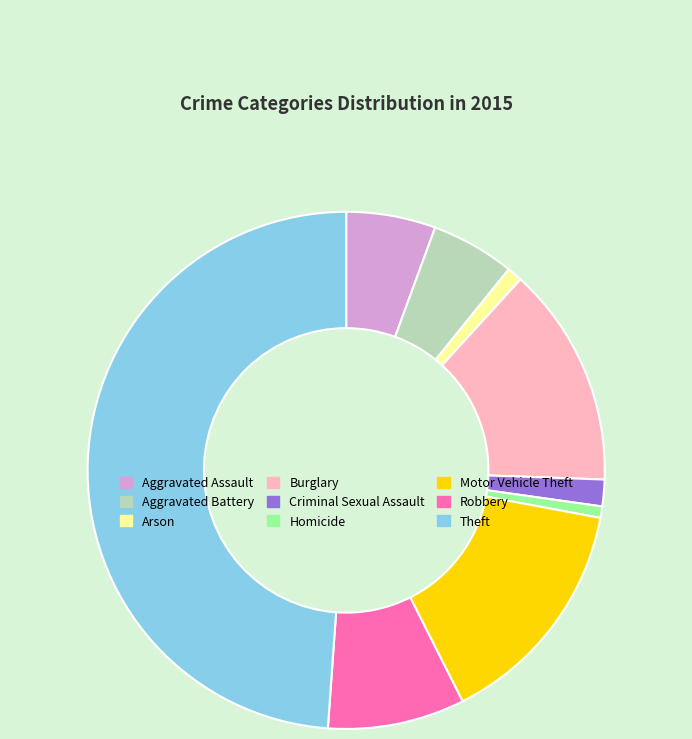

True or false: Motor Vehicle Theft accounts for 15% of the total.

True